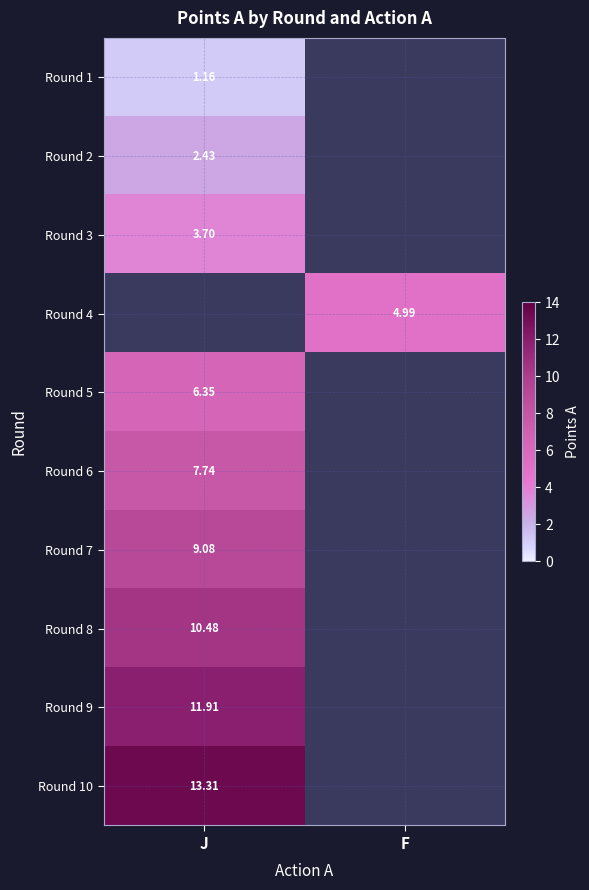

Which label corresponds to the largest value in the chart?

J